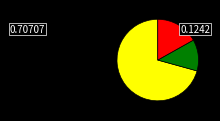

How many segments does this pie chart have?

3